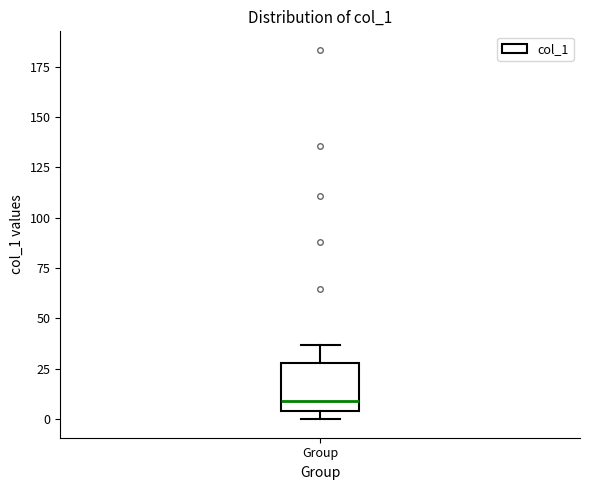

Read this box plot against the y-axis: the position of the median line, the range covered by the box, and the ends of both whiskers. The values are not printed on the chart, so give them approximately, as read against the axis.

median 10, box 5 to 30, whiskers 0 to 35